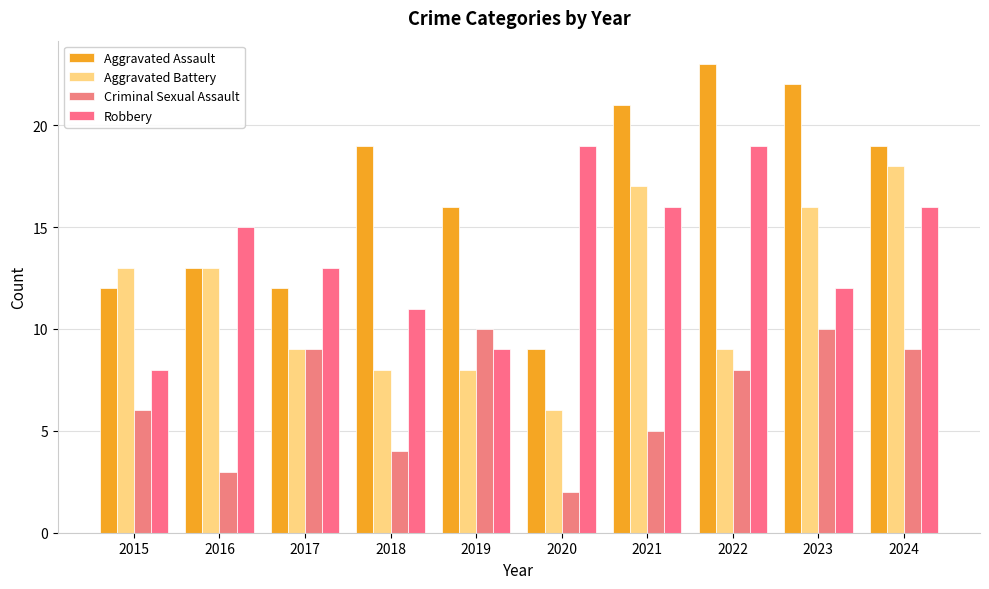

What is the approximate value of Criminal Sexual Assault at 2024?

9